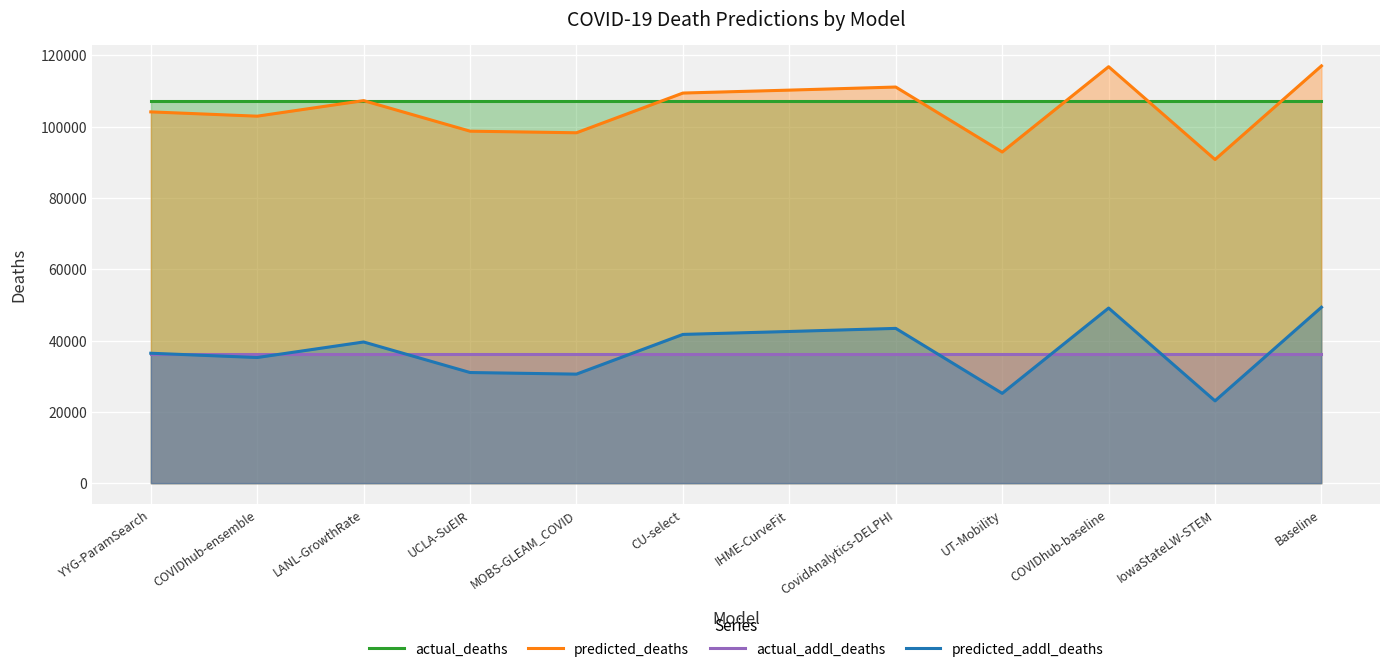

What is the approximate value of actual_addl_deaths at UT-Mobility?

36161.0